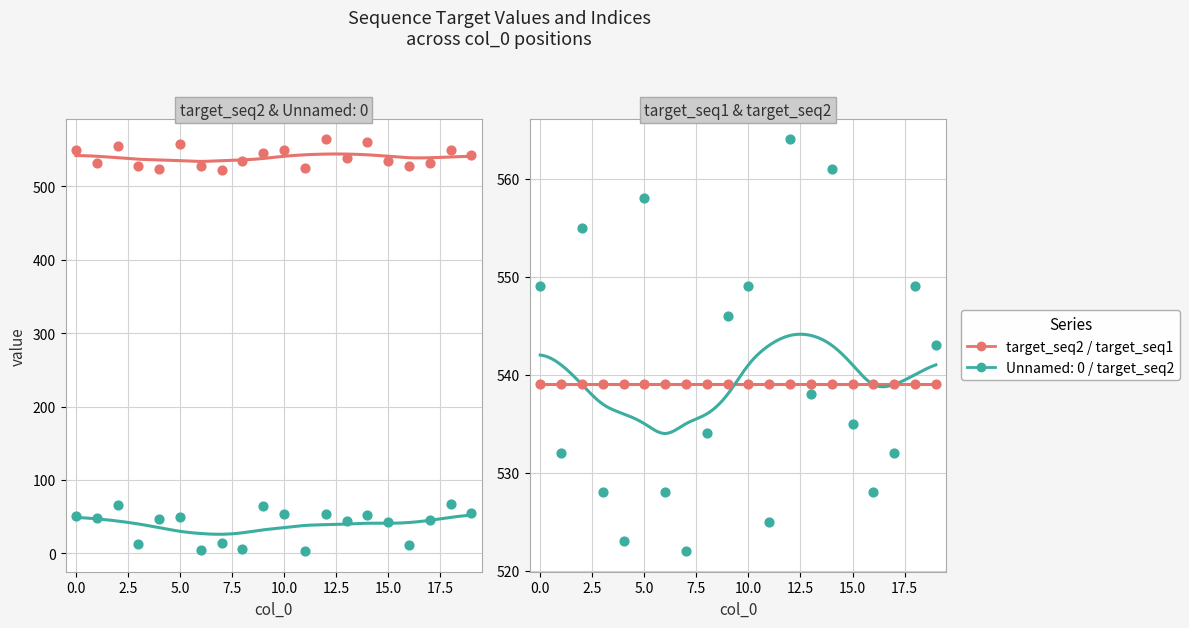

Which series has the largest Y range (max minus min)?

target_seq2